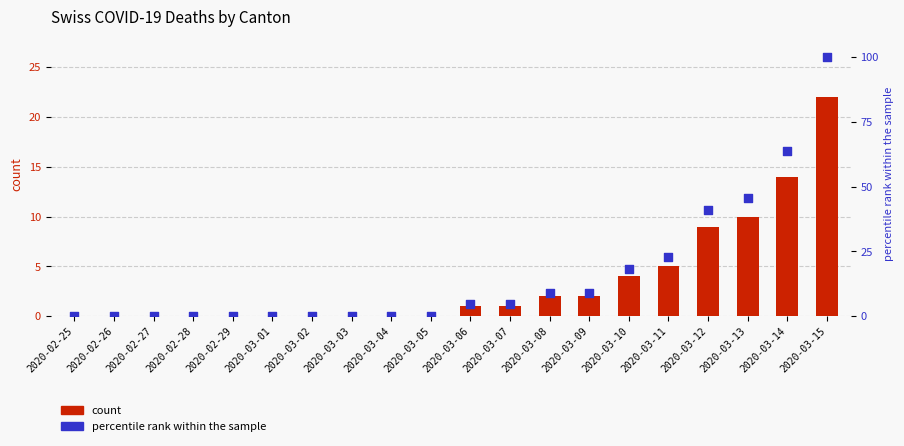

At which category is the sum across all series the highest?

2020-03-15